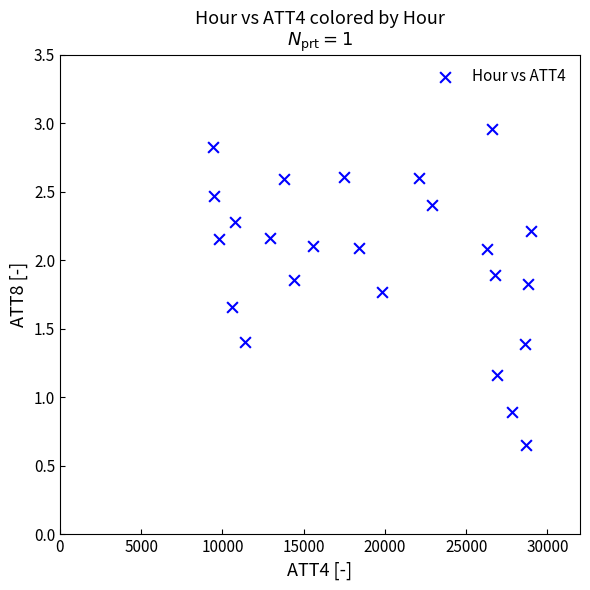

What is the range of X values (max minus min)?

19600.0